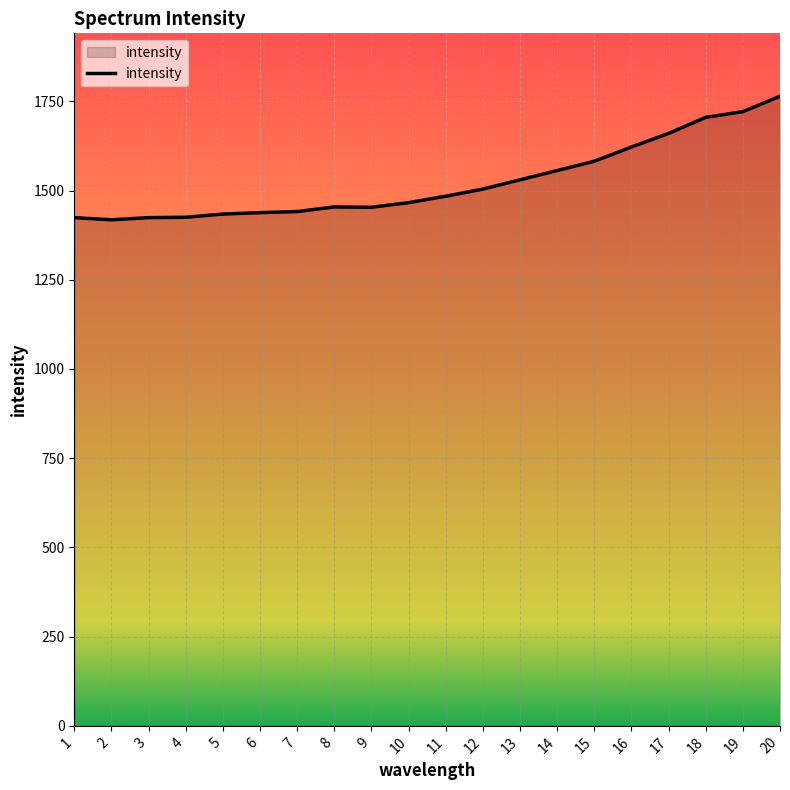

What is the greatest value displayed?

1764